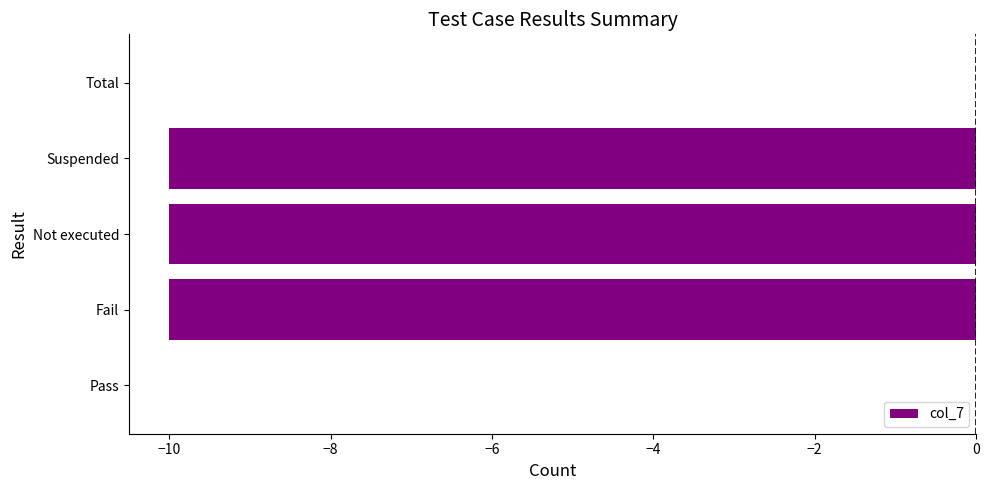

Reading top to bottom, list all the values displayed in this chart.

Total=0	Suspended=-10	Not executed=-10	Fail=-10	Pass=0